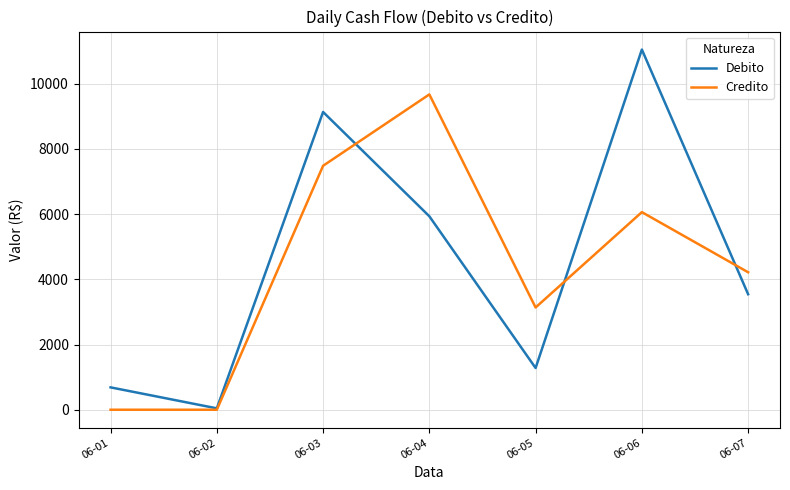

What is the approximate value of Credito at 06-03?

7480.3